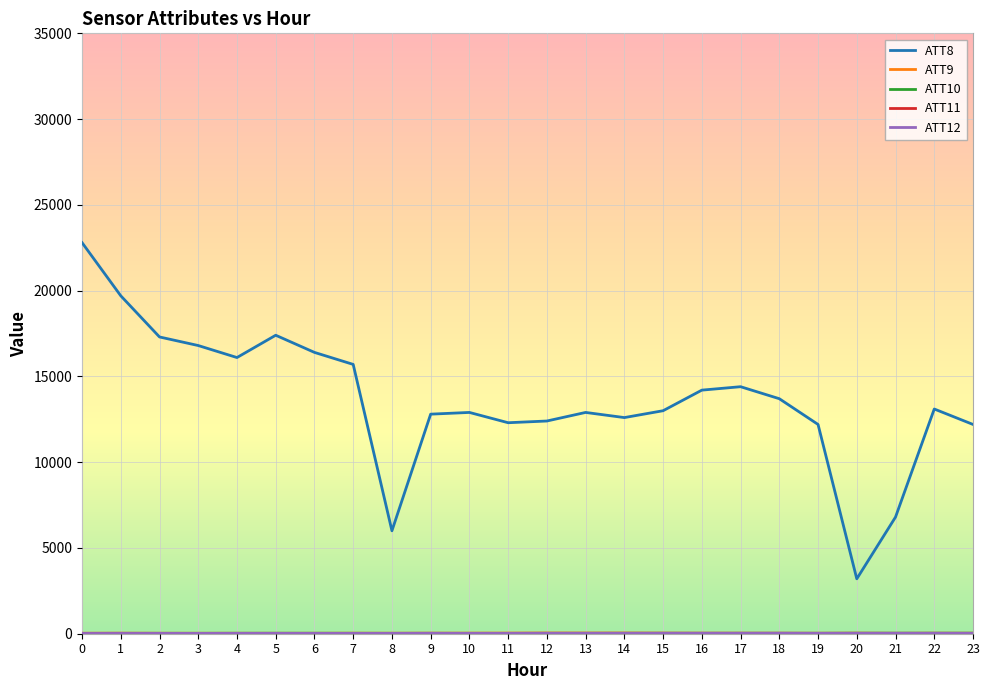

Is this an area chart (filled region under the line)?

No